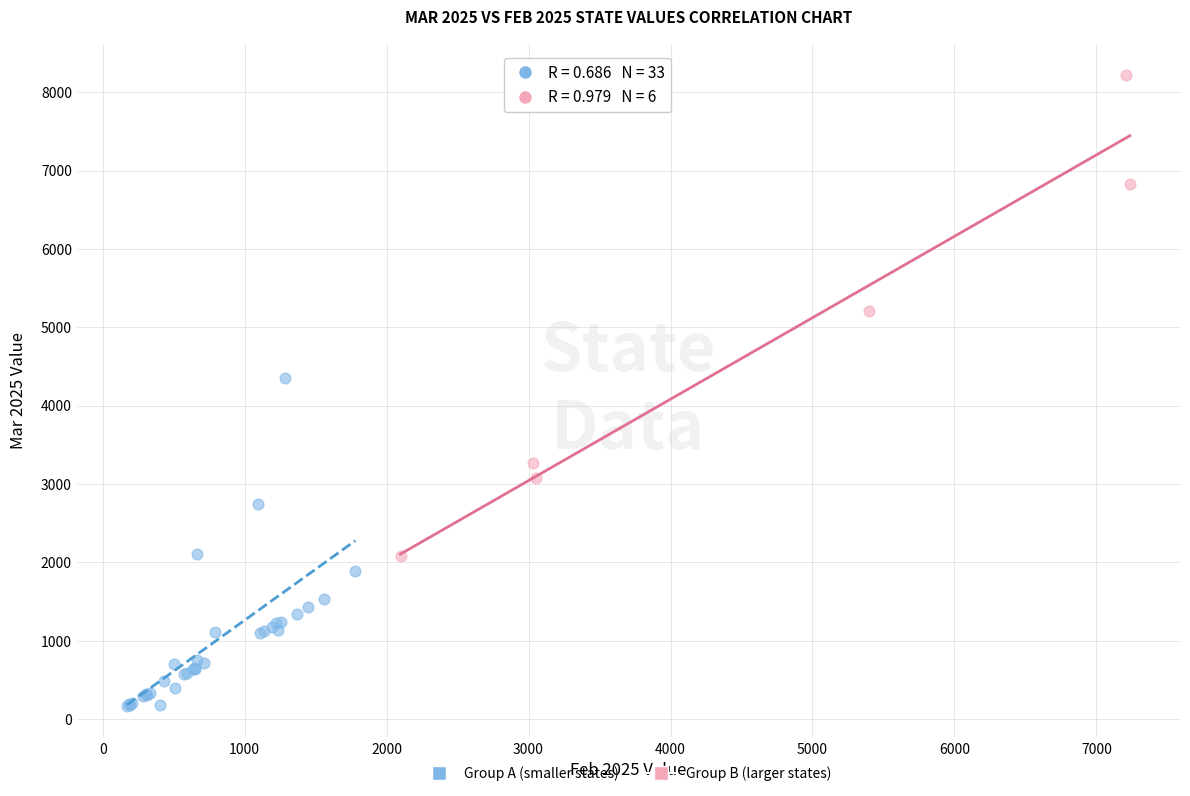

Which series contains the highest Y value?

Group B (larger states)